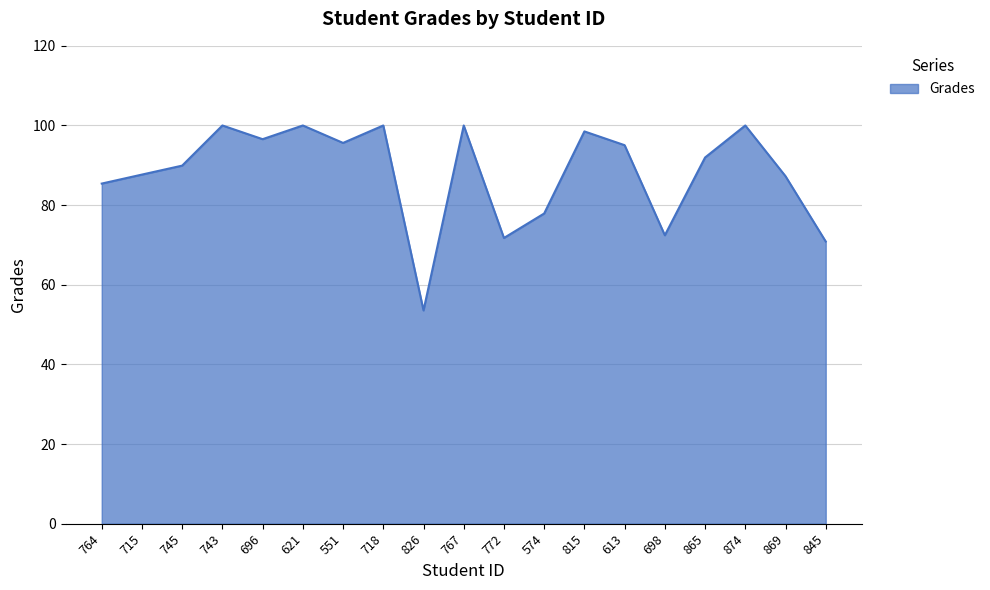

What position from the right is 815?

7